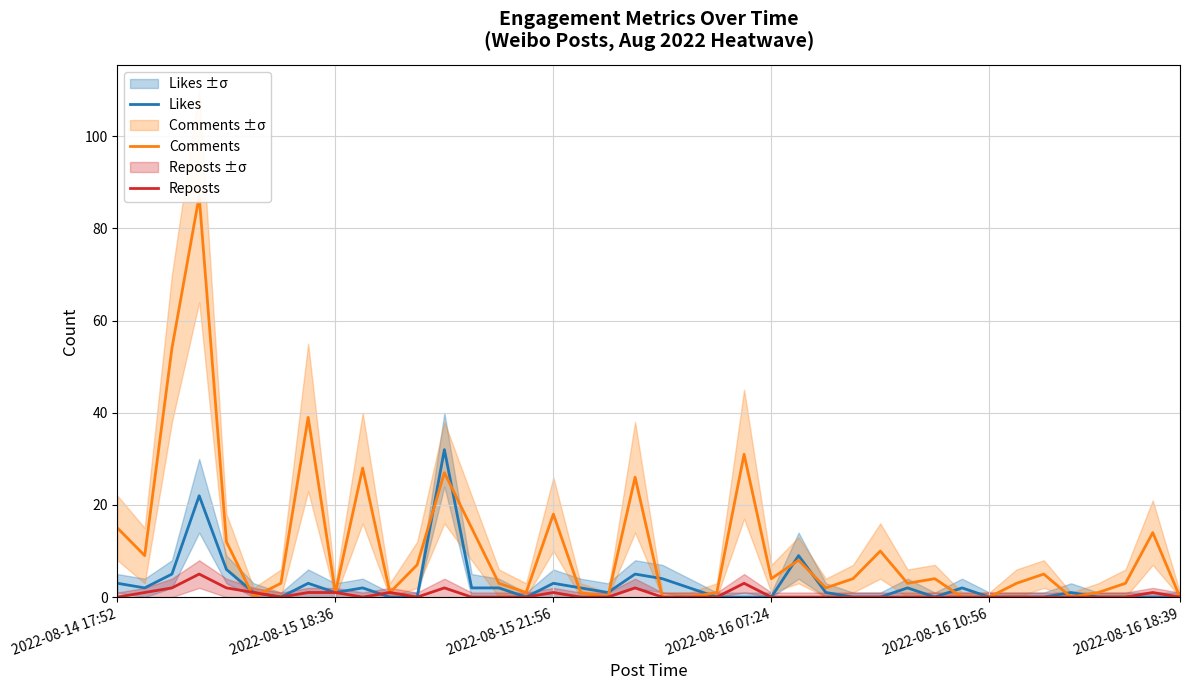

Rank the series by their average value, from highest to lowest.

Comments, Likes, Reposts